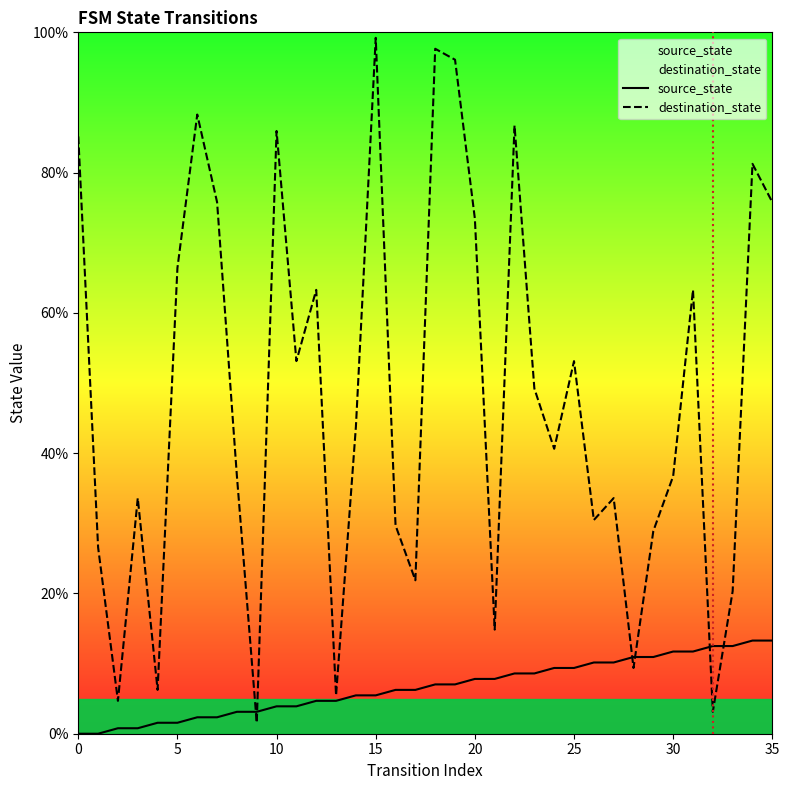

What is the difference between the maximum and second lowest values in the destination_state series?

96.1